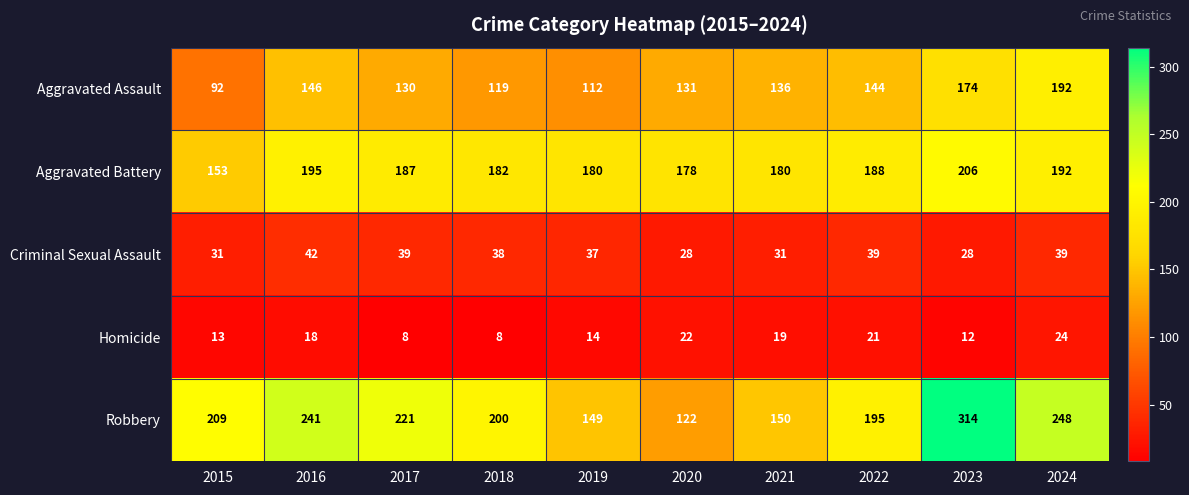

At which category is the sum across all series the highest?

2023